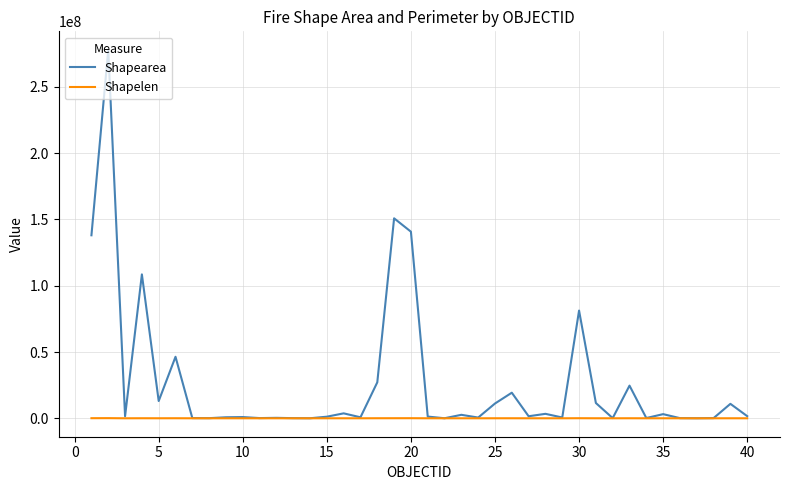

How many lines are shown in the chart?

2